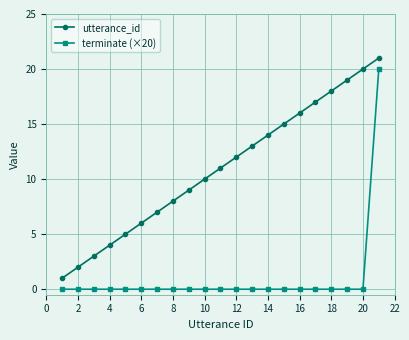

Rank the series by their average value, from highest to lowest.

utterance_id, terminate (×20)